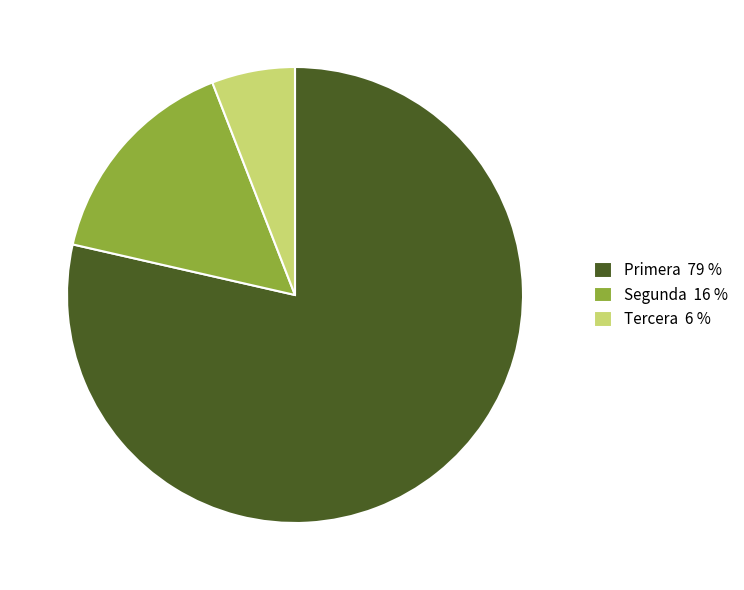

Is the sum of Segunda 16 % and Tercera 6 % greater than half?

No